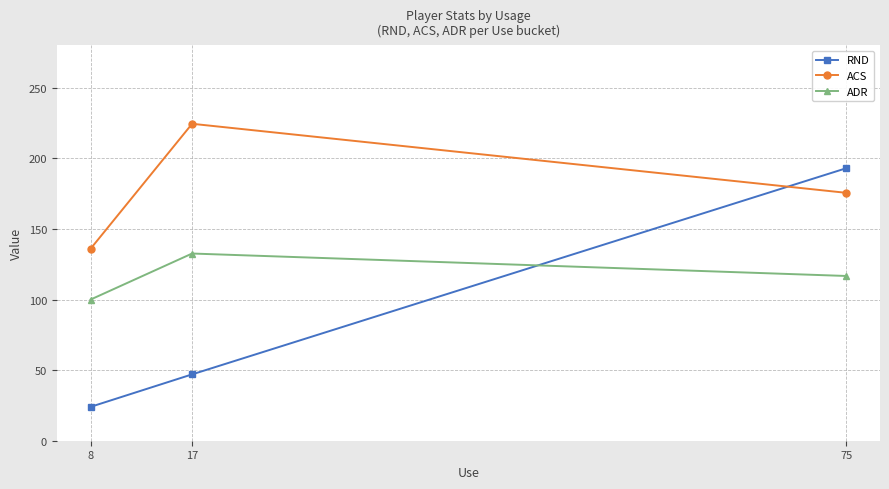

What is the difference between the maximum and minimum values in the ACS series?

88.5